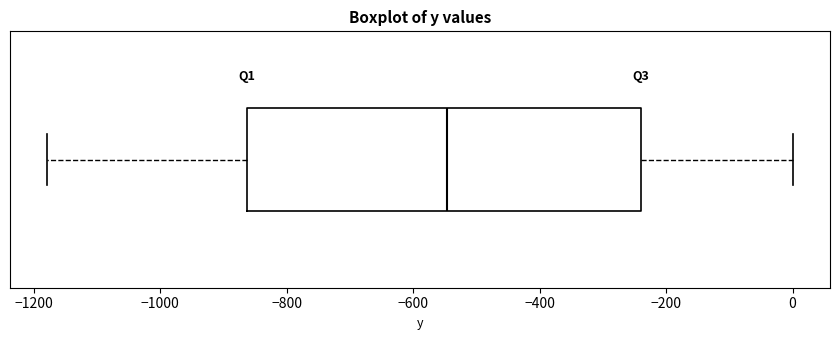

Transcribe this box plot: give where the median line is, the range the box spans, and where the two whiskers end, as read against the x-axis. The values are not printed on the chart, so give them approximately, as read against the axis.

median -540, box -860 to -240, whiskers -1180 to 0